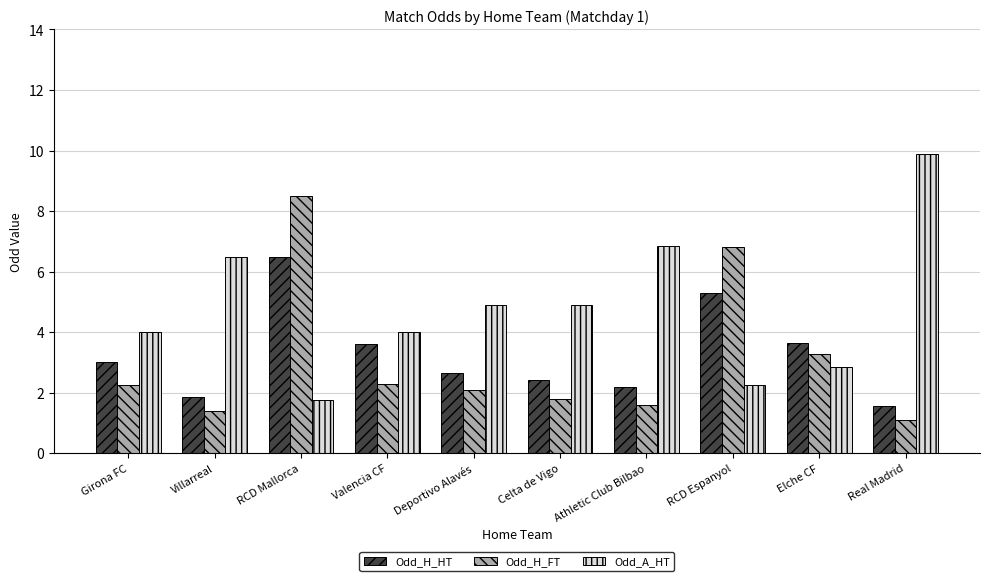

Are the bars horizontal?

No